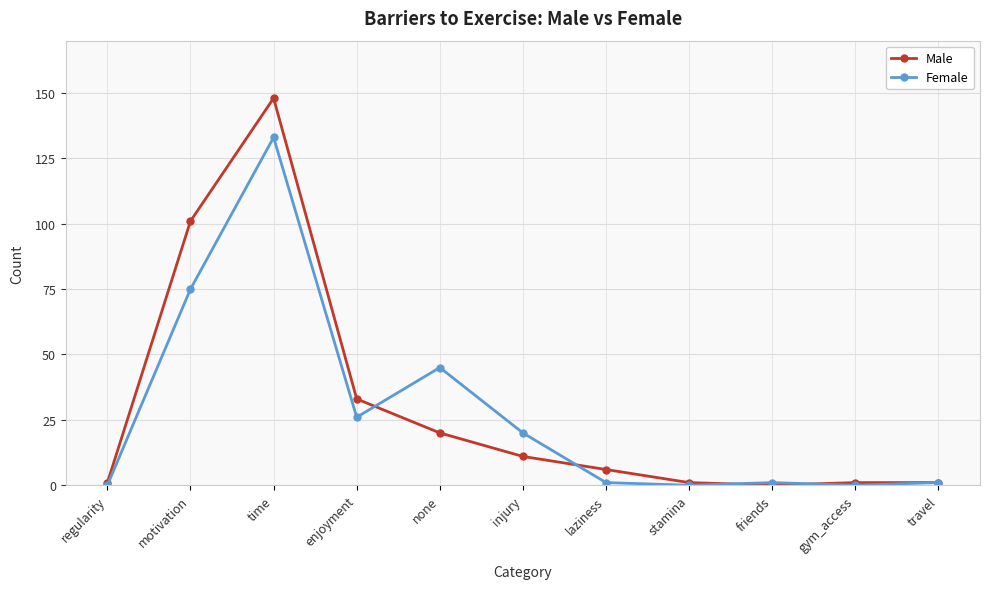

Where is the first local maximum for Female?

time